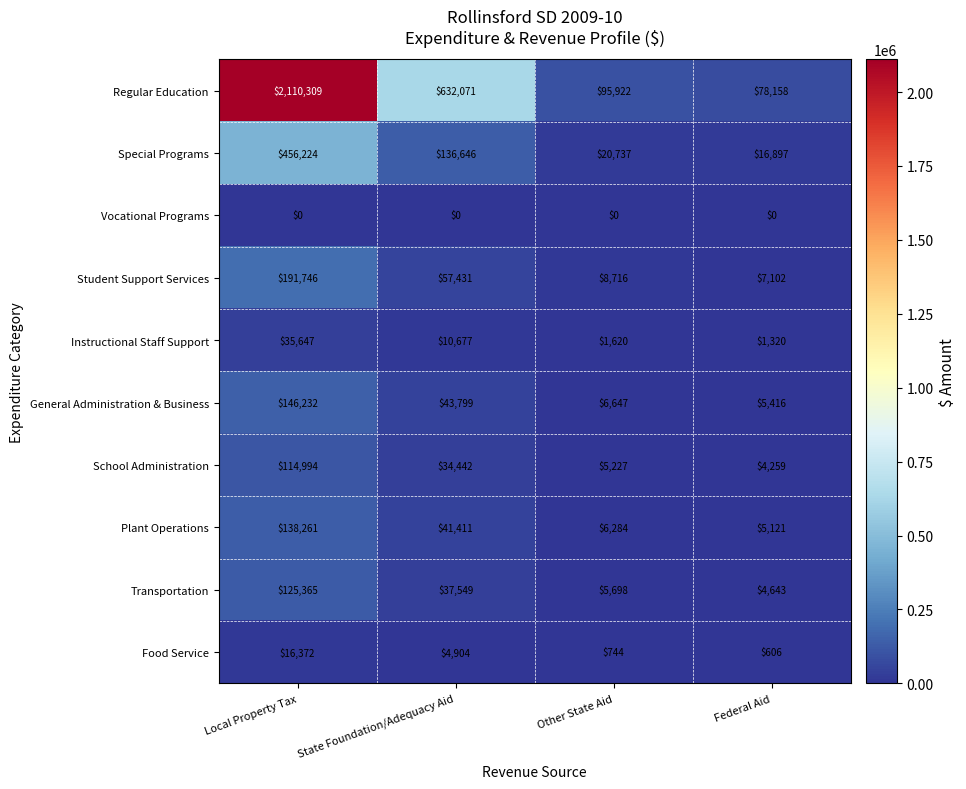

Where does the Student Support Services series first go above 57431?

Local Property Tax